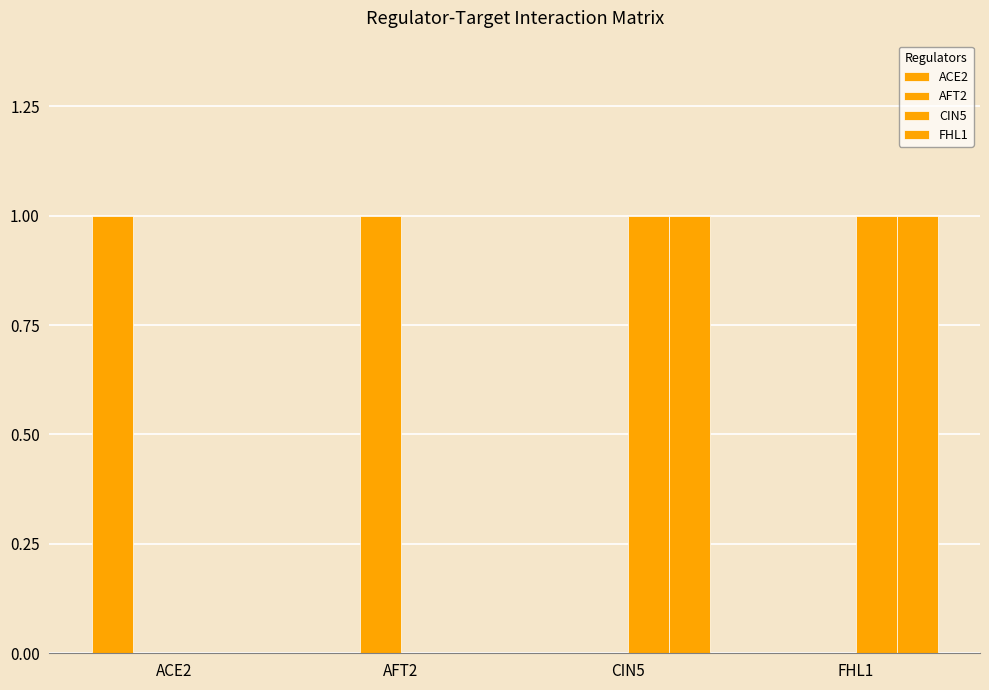

Which series has the largest total across all categories?

CIN5